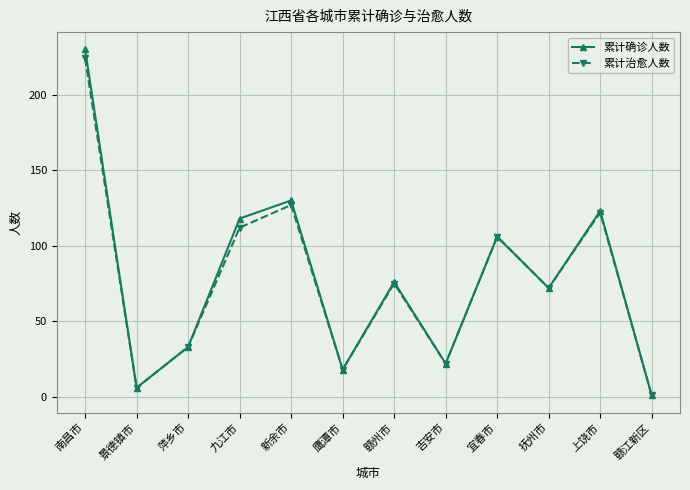

Which series has the largest range (max minus min)?

累计确诊人数